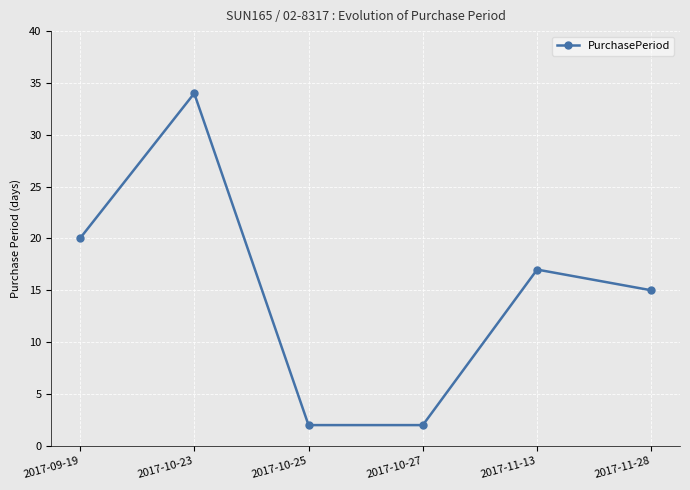

Read the value at 2017-10-25.

2